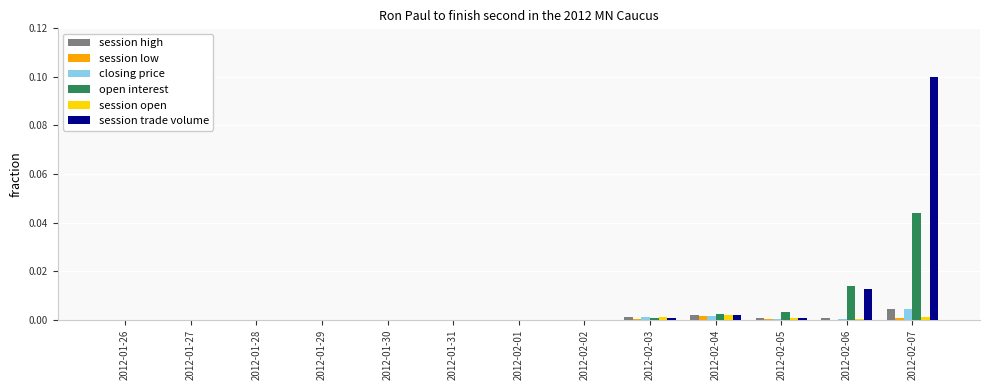

At which category is the sum across all series the highest?

2012-02-07